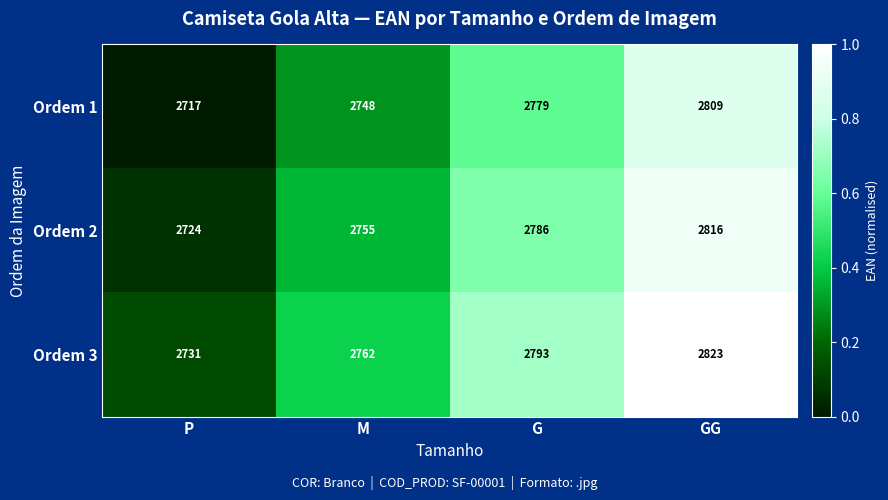

How many data points does each series have?

4